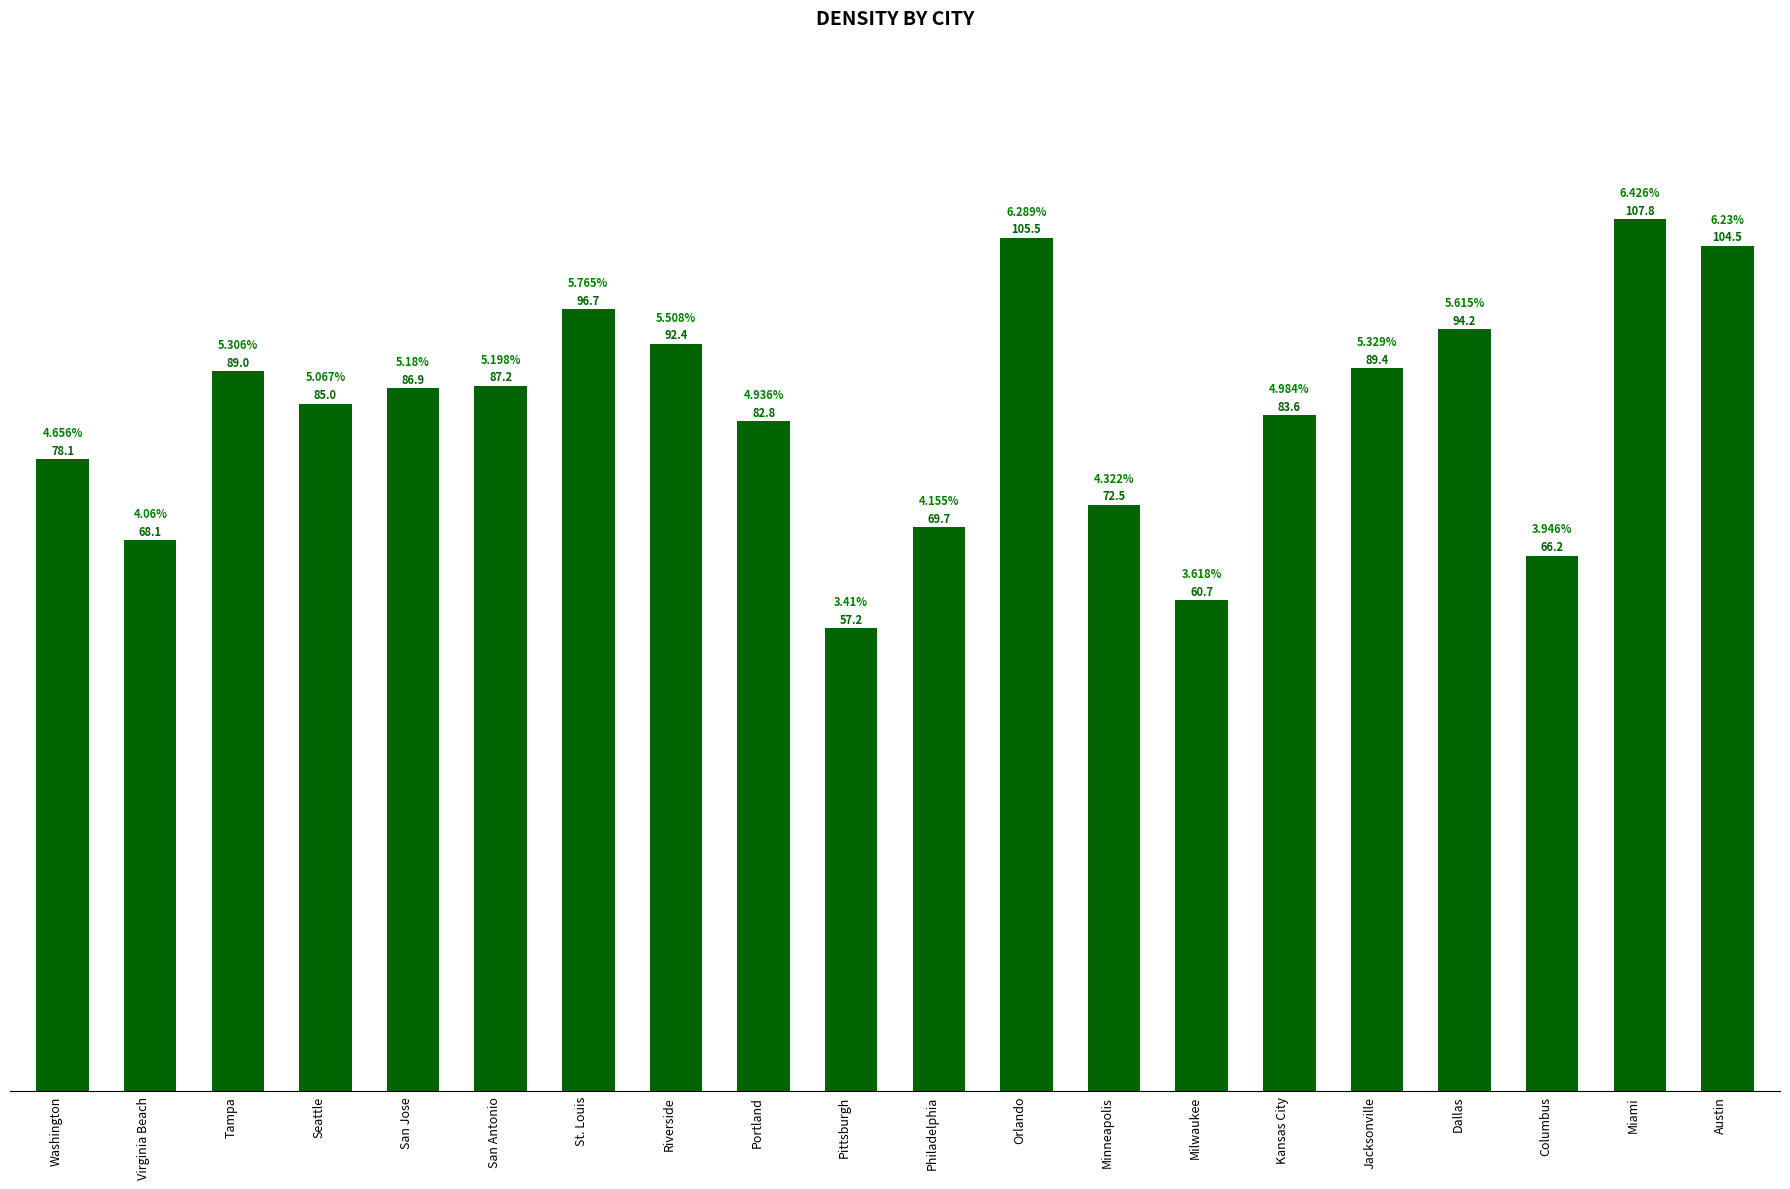

What value does the data have at Jacksonville?

89.4